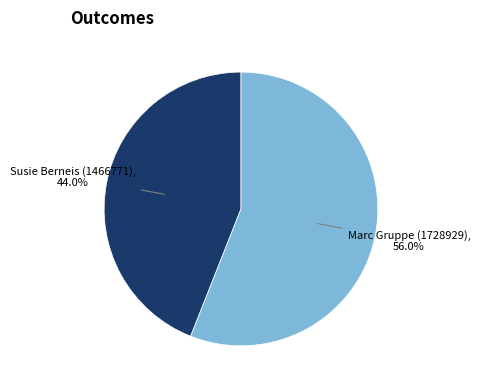

Is there any slice that represents more than half of the pie?

Yes